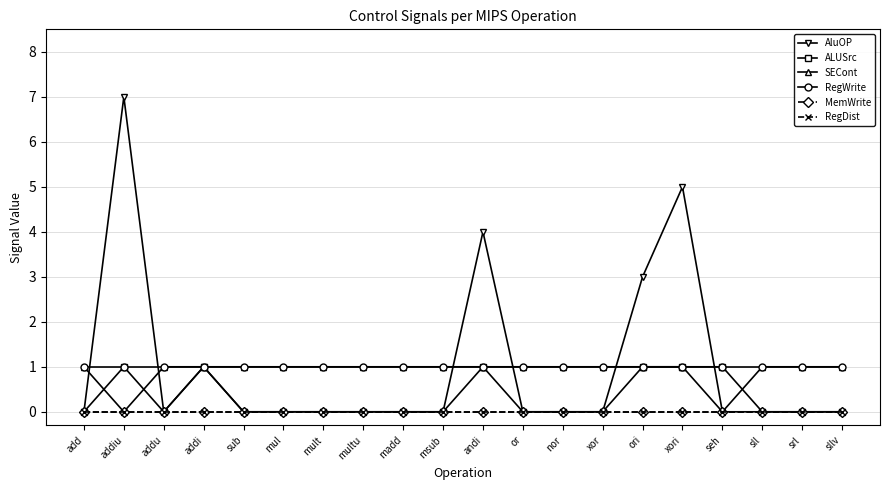

Does the chart have visible grid lines?

Yes